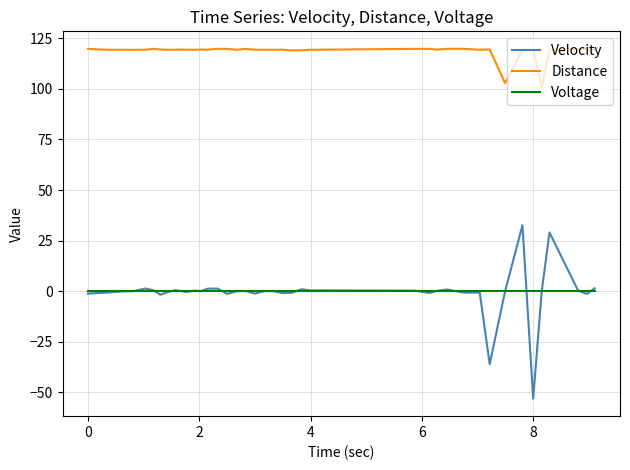

Which series has the largest total across all categories?

Distance